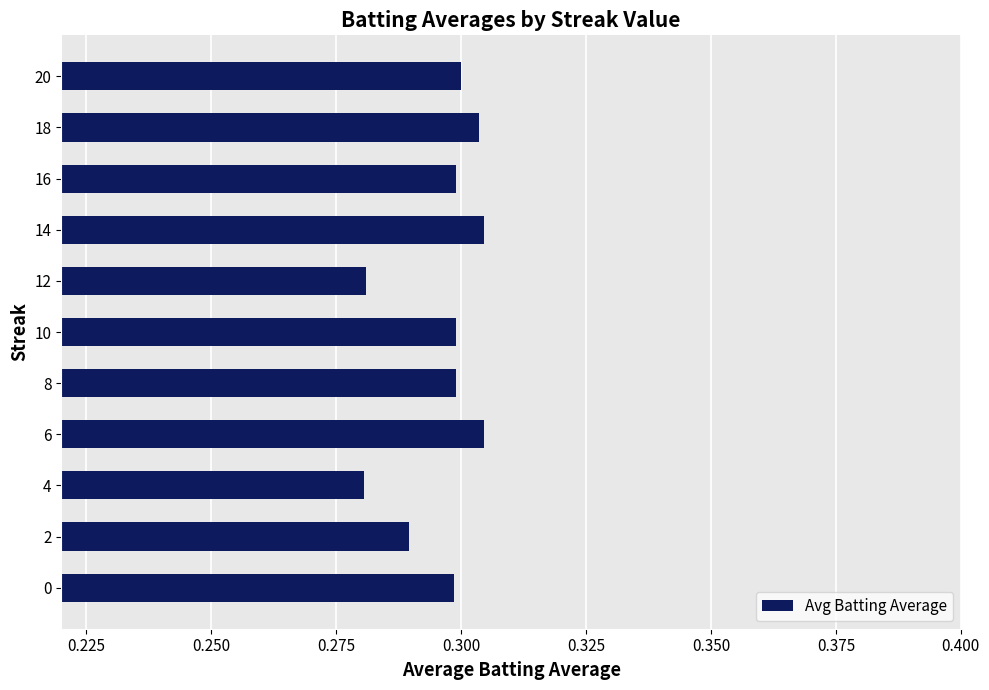

The value at 18 is 0.3. True or false?

True